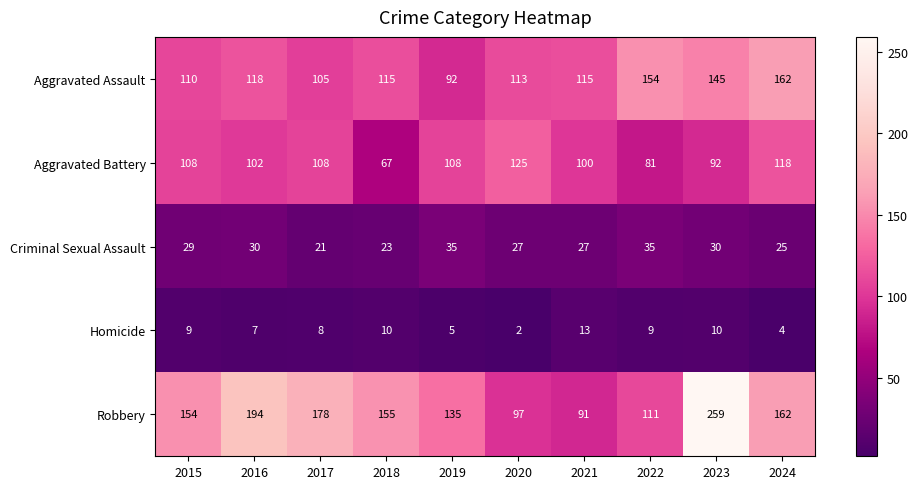

What is the spread (max minus min) of values at 2017?

170